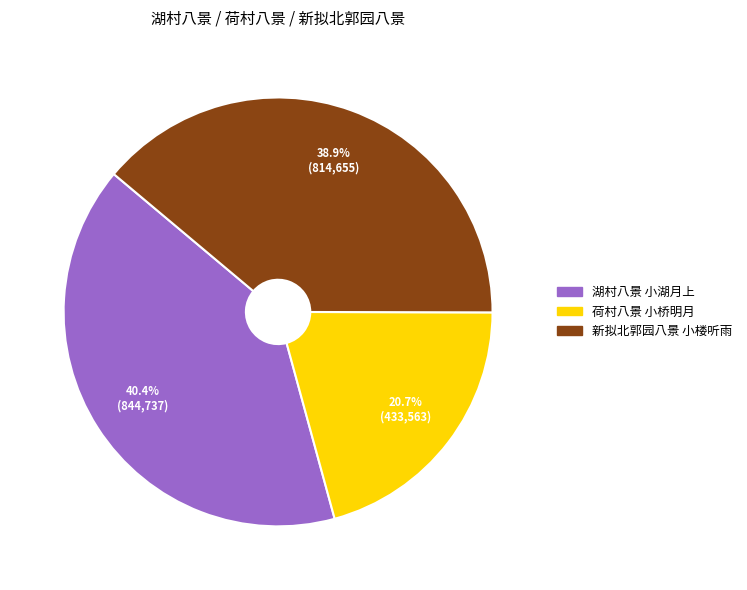

Is it true that 荷村八景 小桥明月 is 29% of the pie?

False